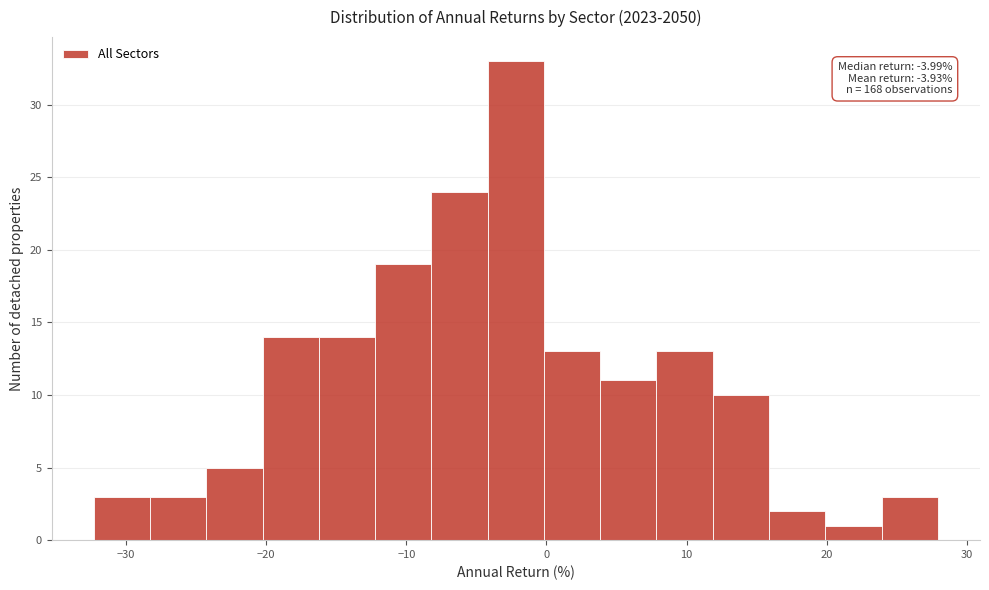

Over which range of the x-axis is the bar tallest?

-4 to 0